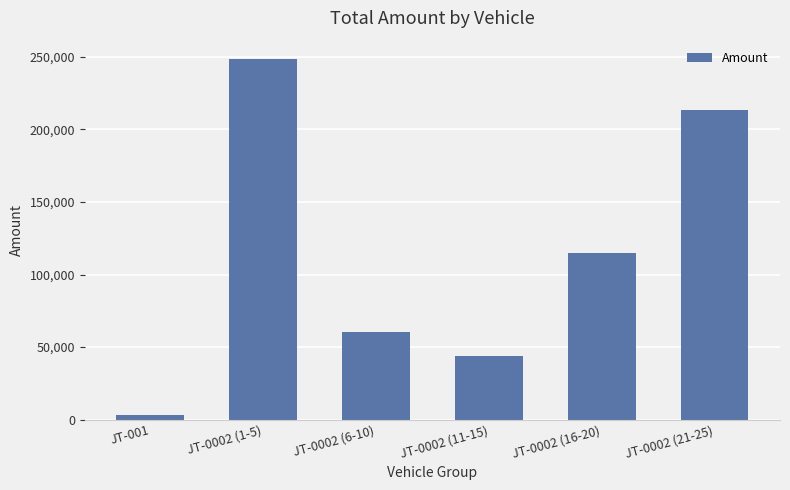

What is the approximate value at JT-001?

2875.4